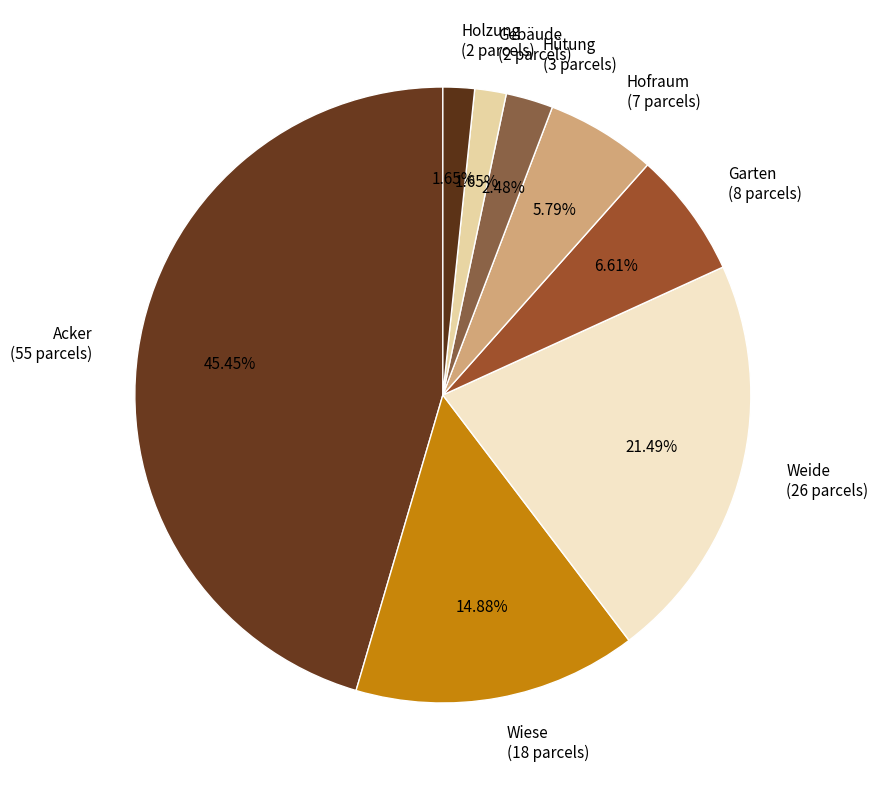

What is the total percentage of Hofraum and Weide?

27.3%